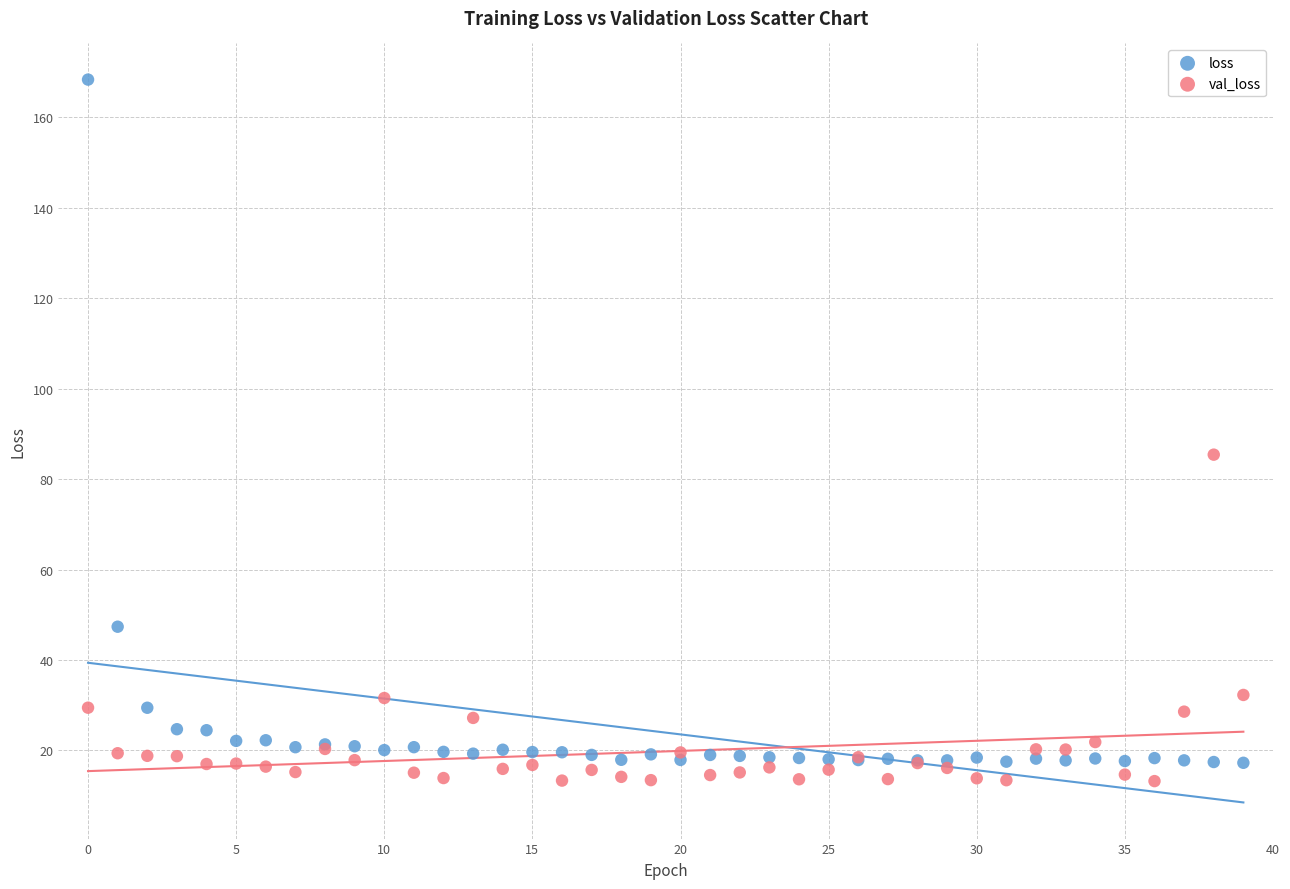

Which series has the largest Y range (max minus min)?

loss